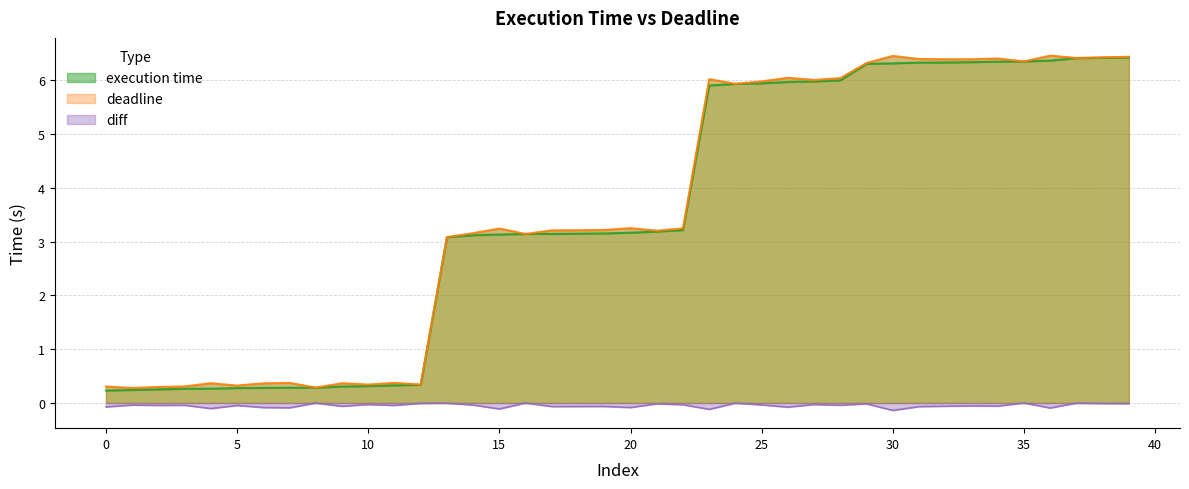

What is the total value across all series at 15?

6.3